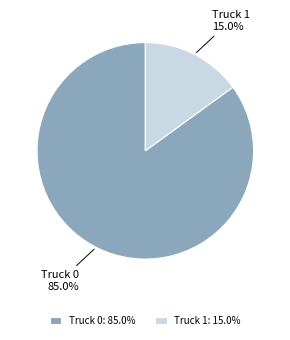

Which slice represents more than half of the pie?

Truck 0